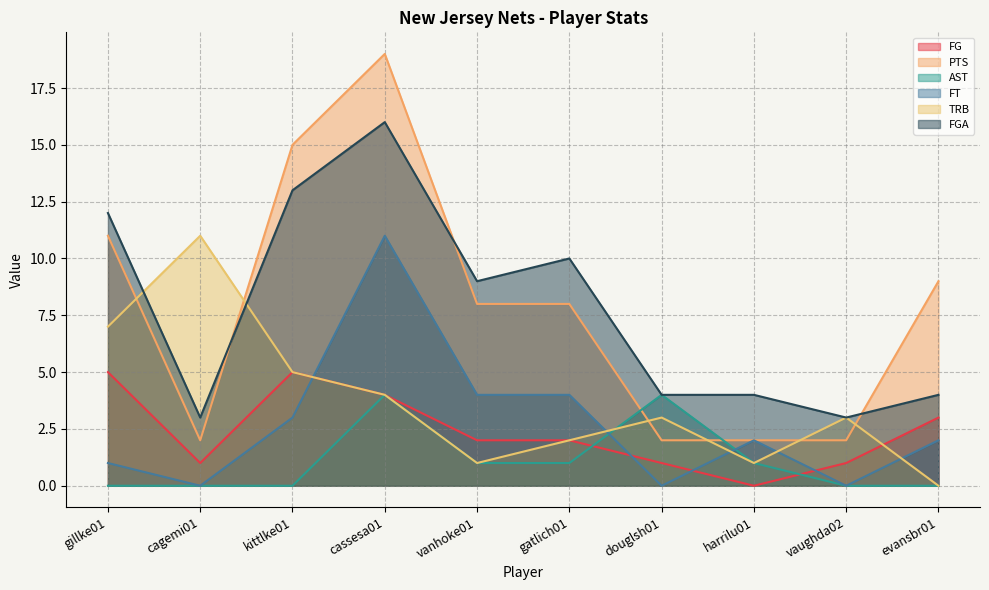

What is the difference between the FT values at kittlke01 and gatlich01?

1